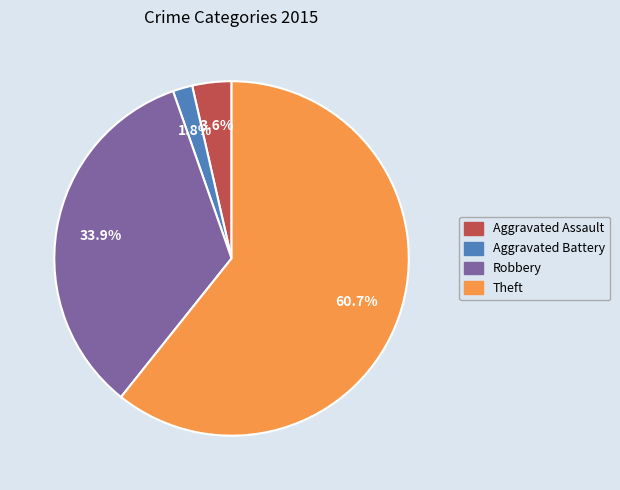

Is there any slice that represents more than half of the pie?

Yes